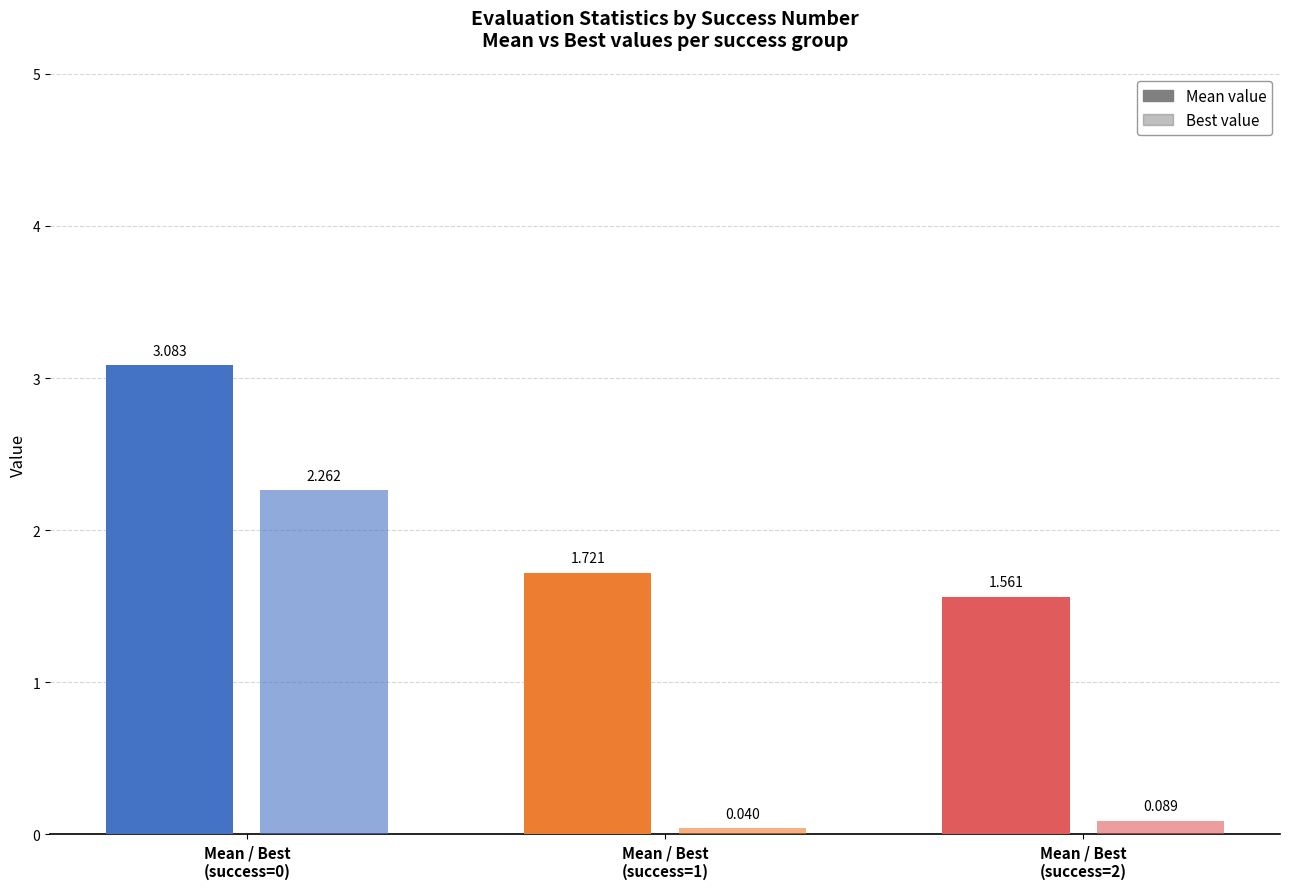

Is it true that best equals 1.6 at 0?

False